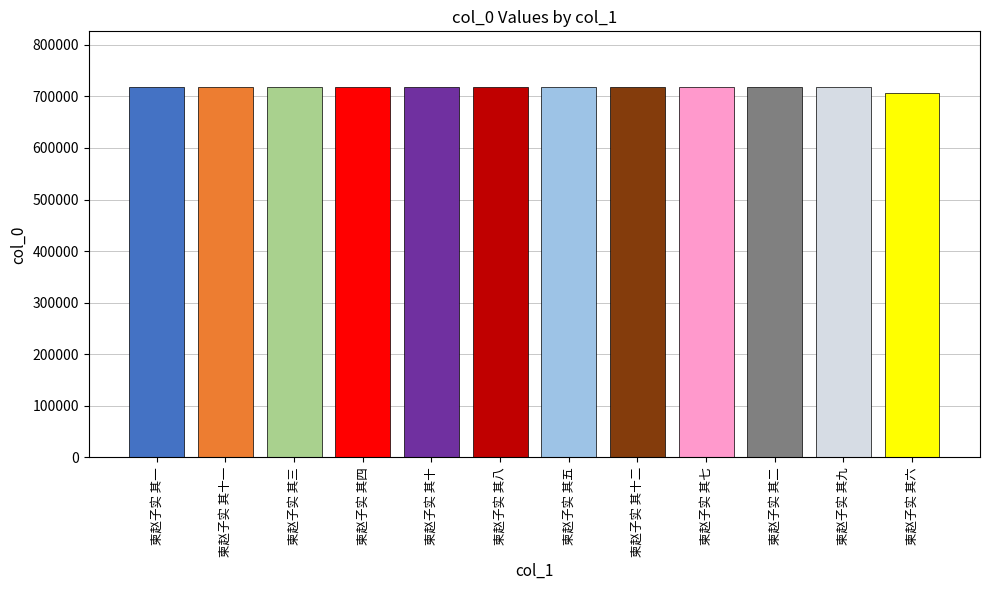

True or false: the data shows 718260 at 柬赵子实 其二.

True